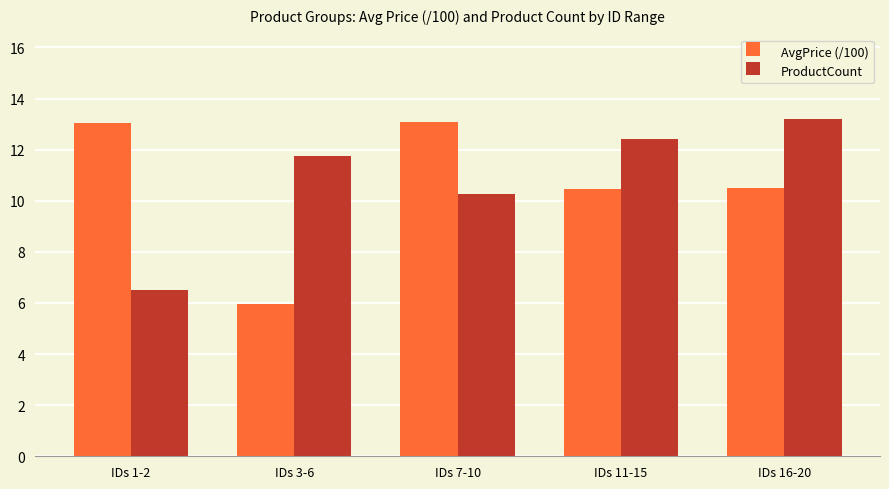

What is the spread (max minus min) of values at IDs 7-10?

2.8